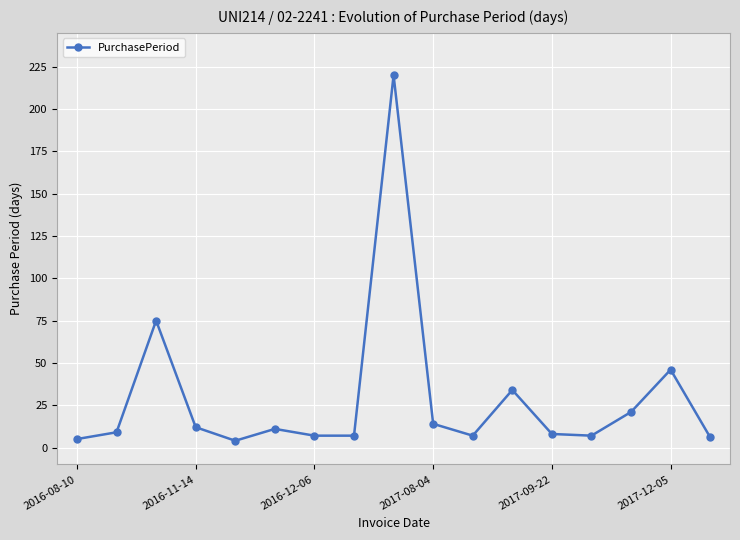

True or false: the data has more than 1 interior local peaks.

True